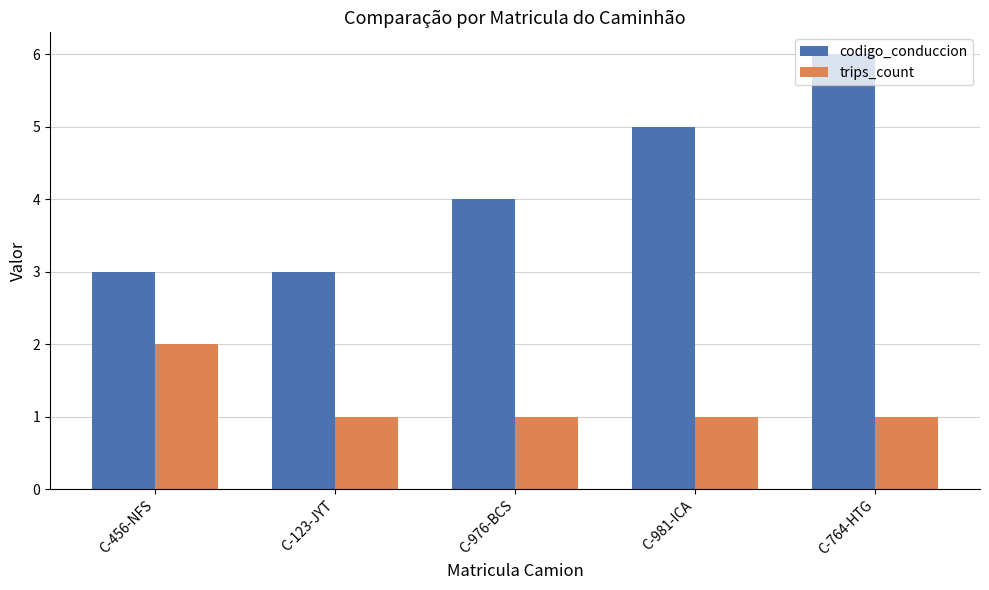

Are the bars grouped side by side (vs. stacked)?

Yes